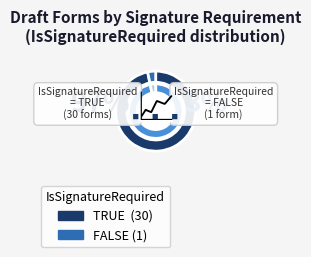

To the nearest percent, what is the combined percentage of FALSE and TRUE?

100%